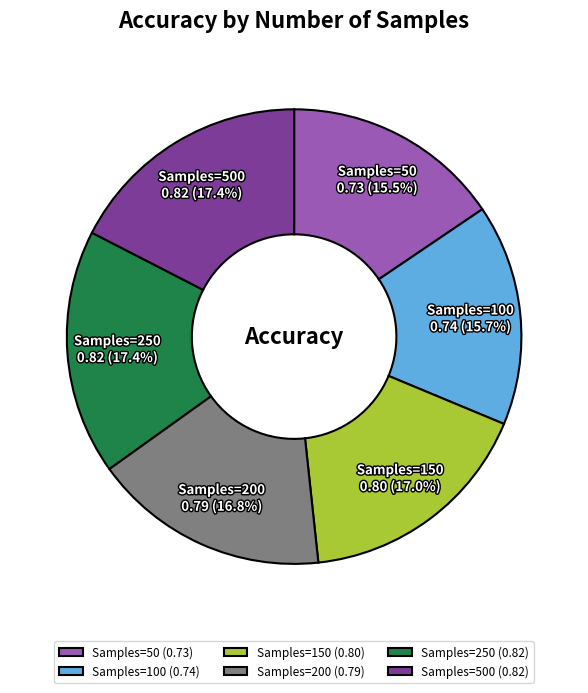

How many segments does this pie chart have?

6